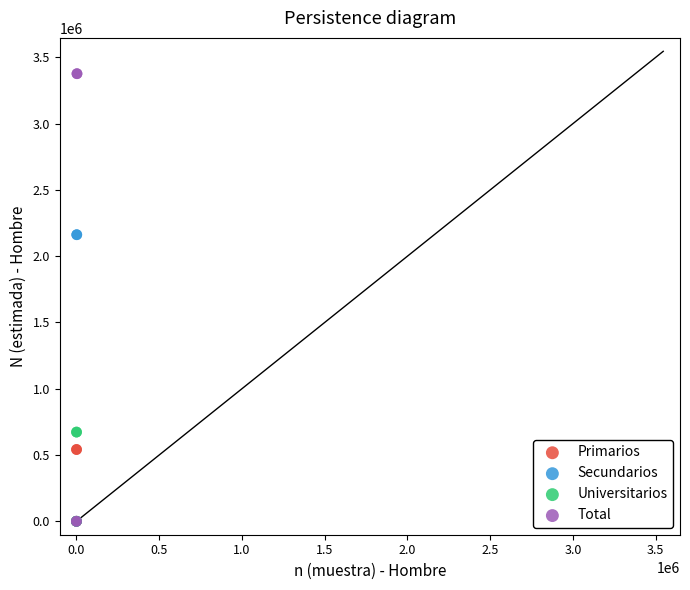

Which series reaches the maximum Y coordinate?

Total